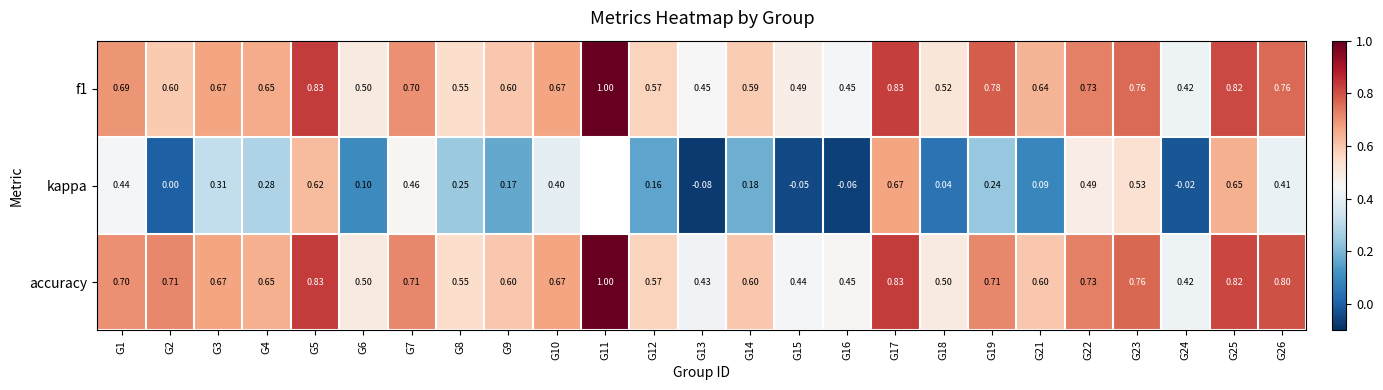

Count the number of categories in the chart.

25